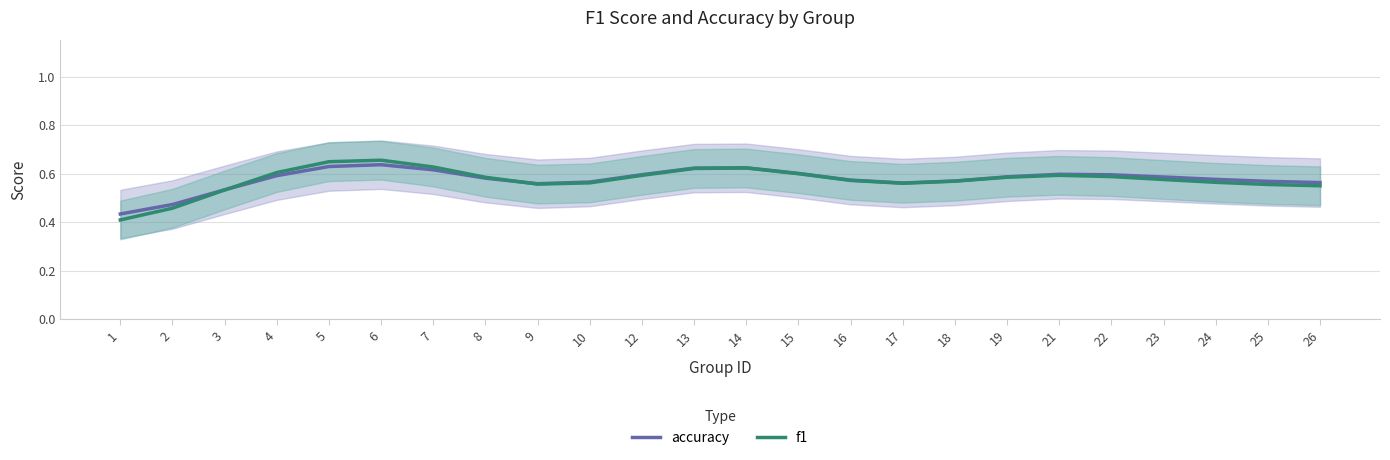

How many interior local peaks does the accuracy series have?

3